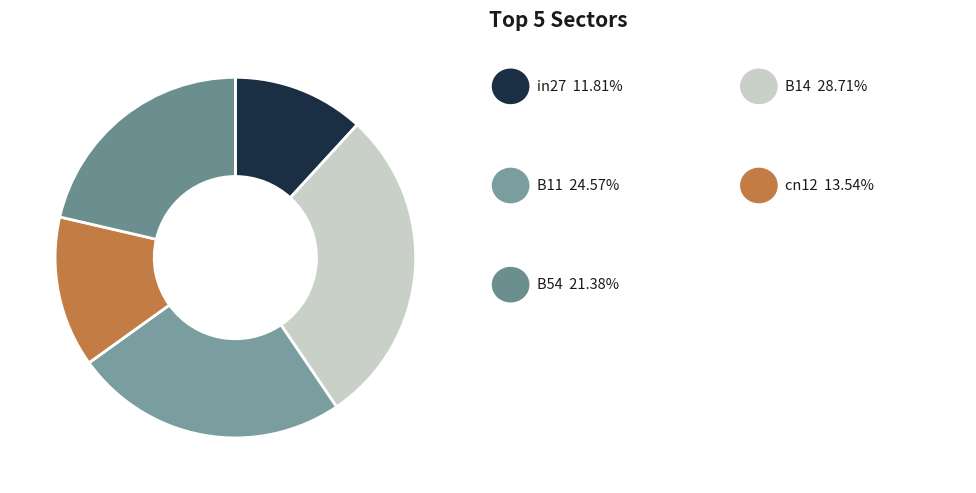

Rank the categories by value from lowest to highest.

in27, cn12, B54, B11, B14